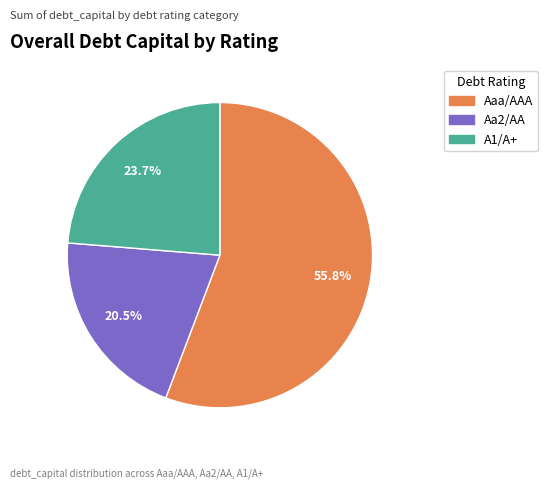

Is there a majority slice in this chart?

Yes